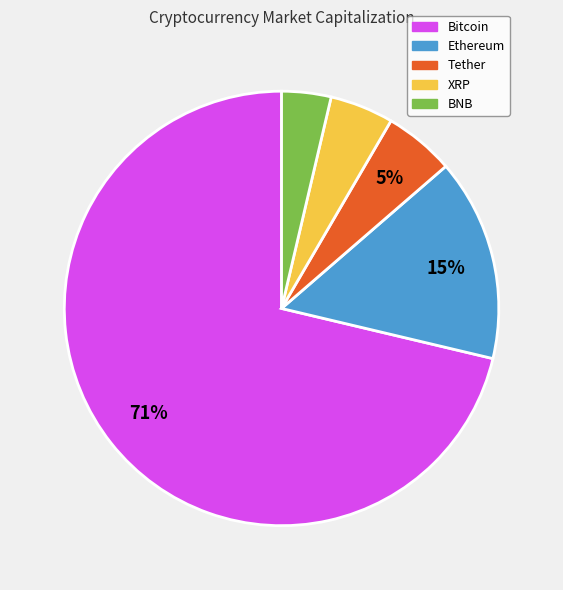

To the nearest percent, what is the average slice percentage?

20%